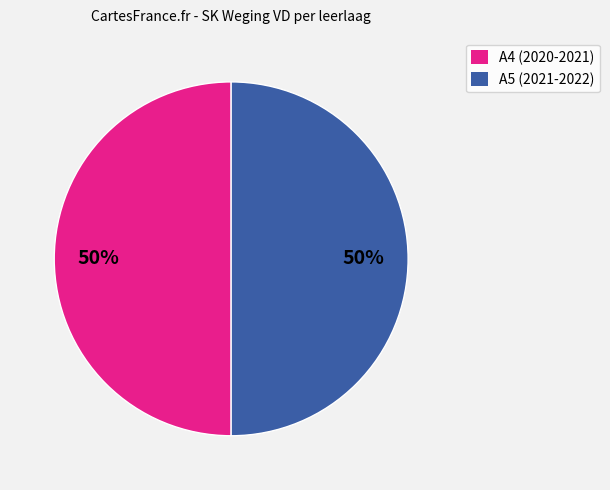

To the nearest percent, what portion does A5 (2021-2022) represent?

50%